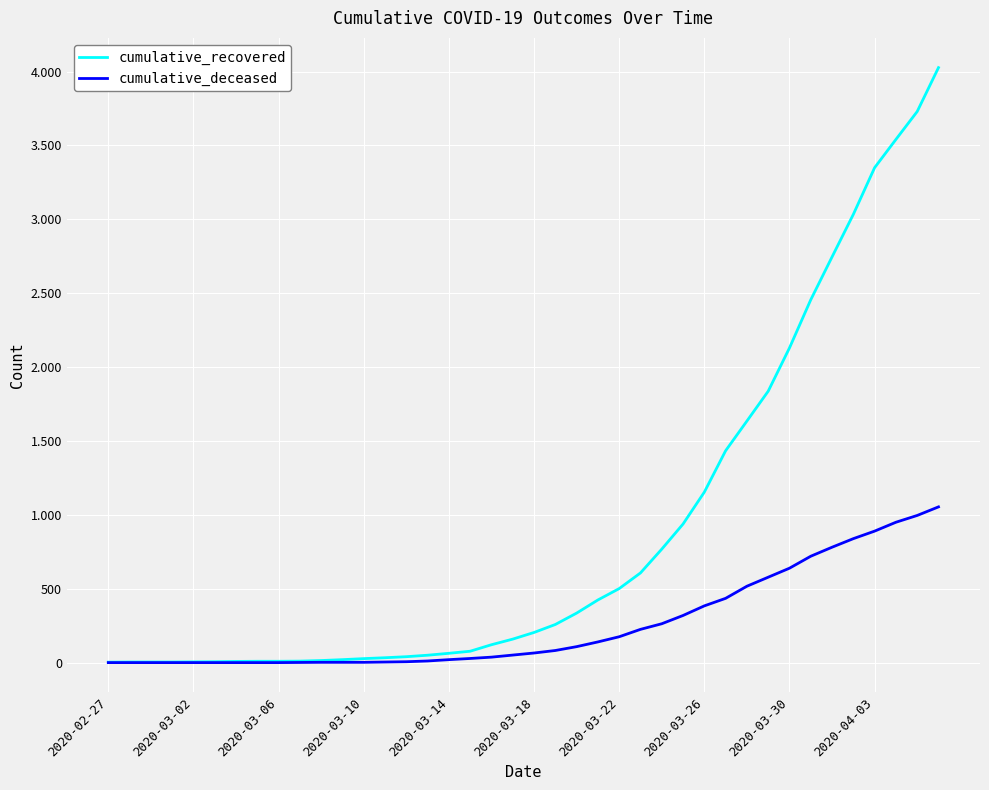

Is this an area chart (filled region under the line)?

No